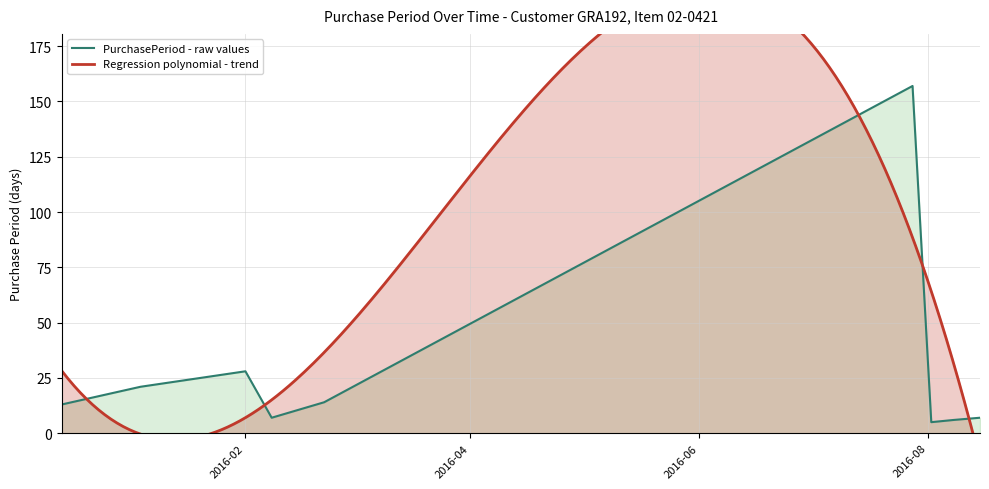

What is the minimum value for PurchasePeriod - raw values?

5